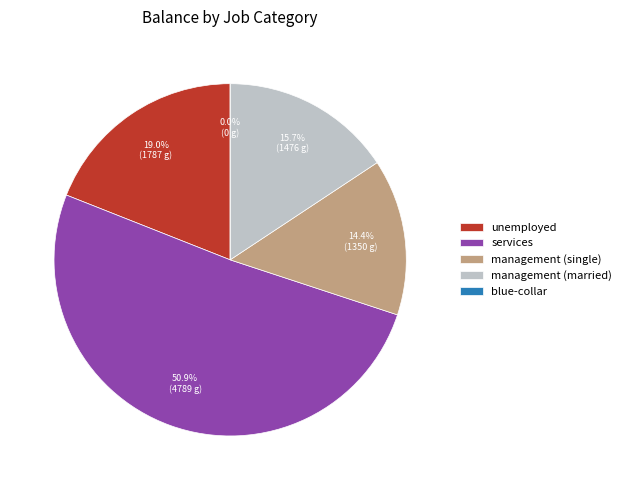

What is the change in value from unemployed to management (single)?

-437